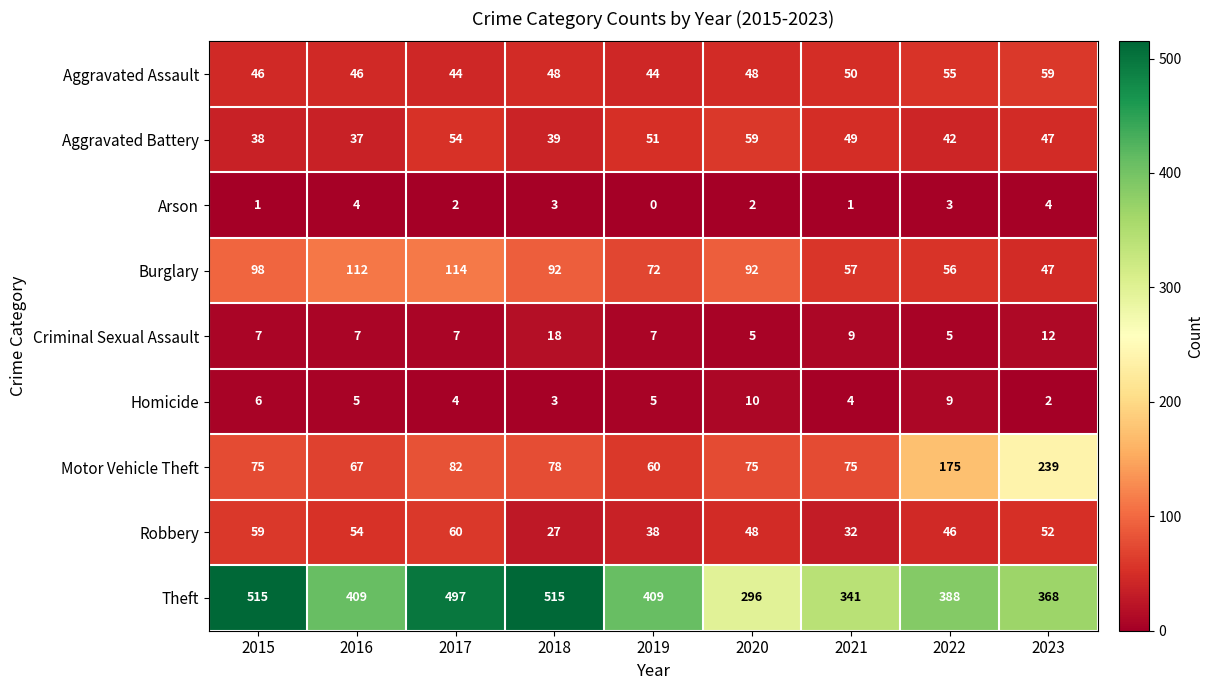

What is the difference between the maximum and minimum values in the Theft series?

219